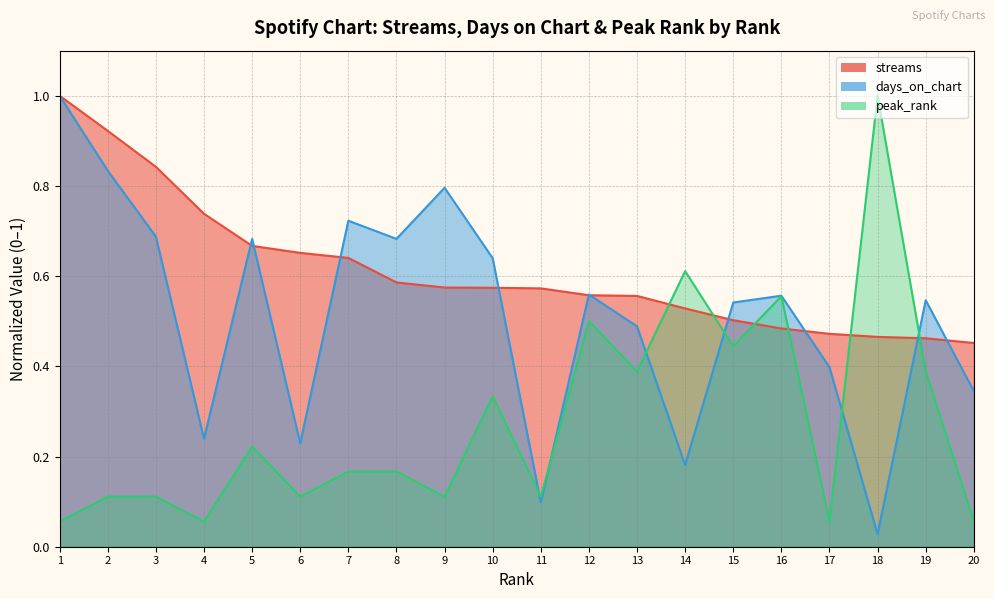

At how many categories does at least one series exceed 0?

20